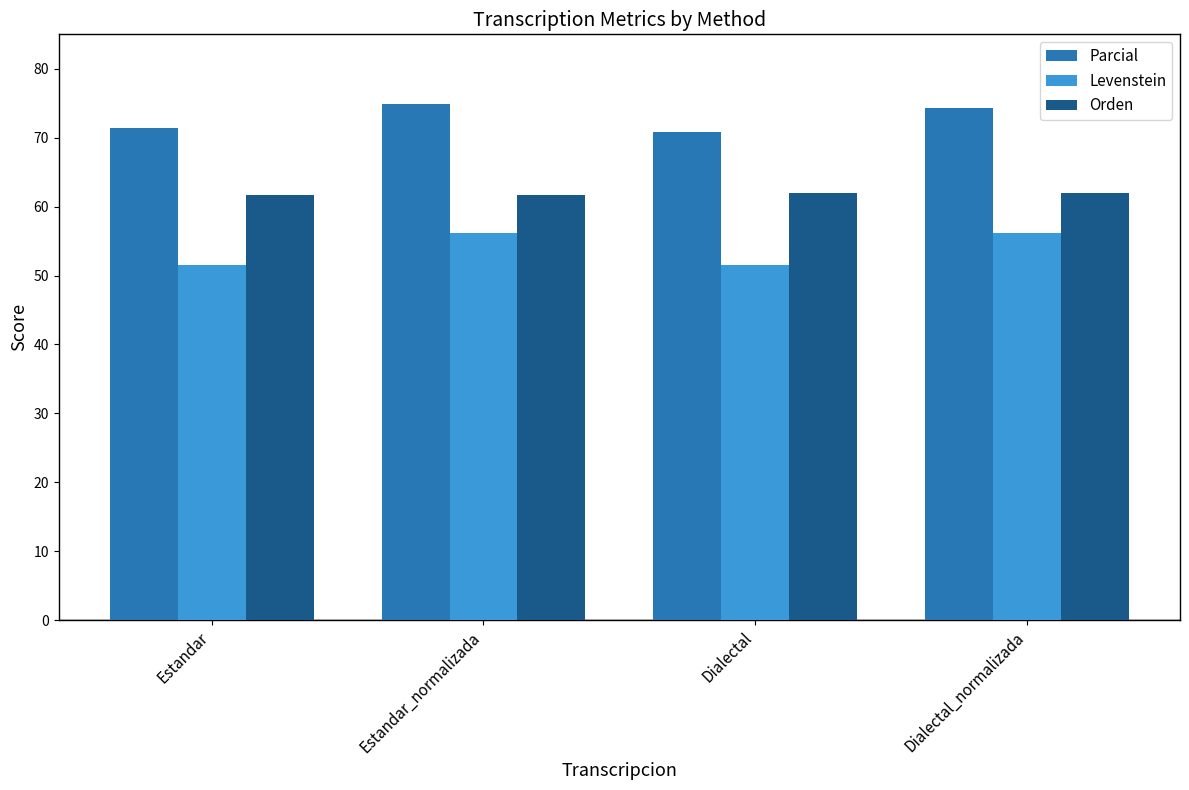

Rank the series by their average value, from highest to lowest.

Parcial, Orden, Levenstein